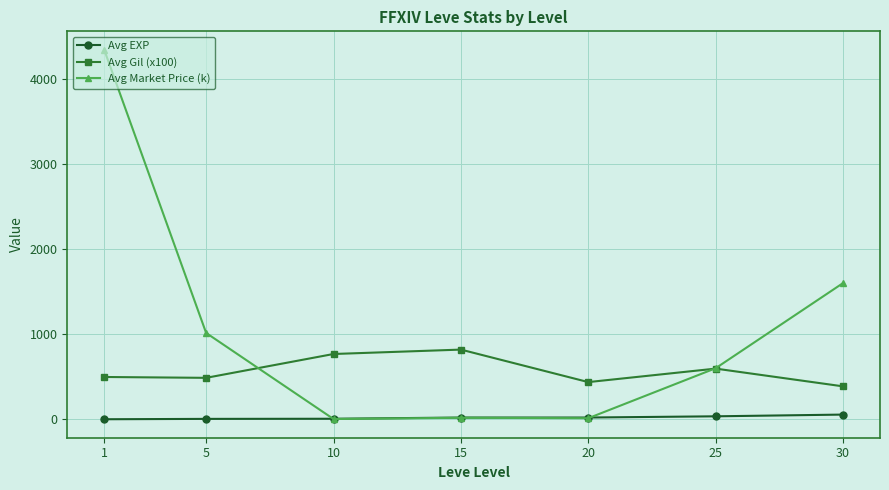

What is the value of the Avg Market Price (k) point at the 6th from the left?

601.2